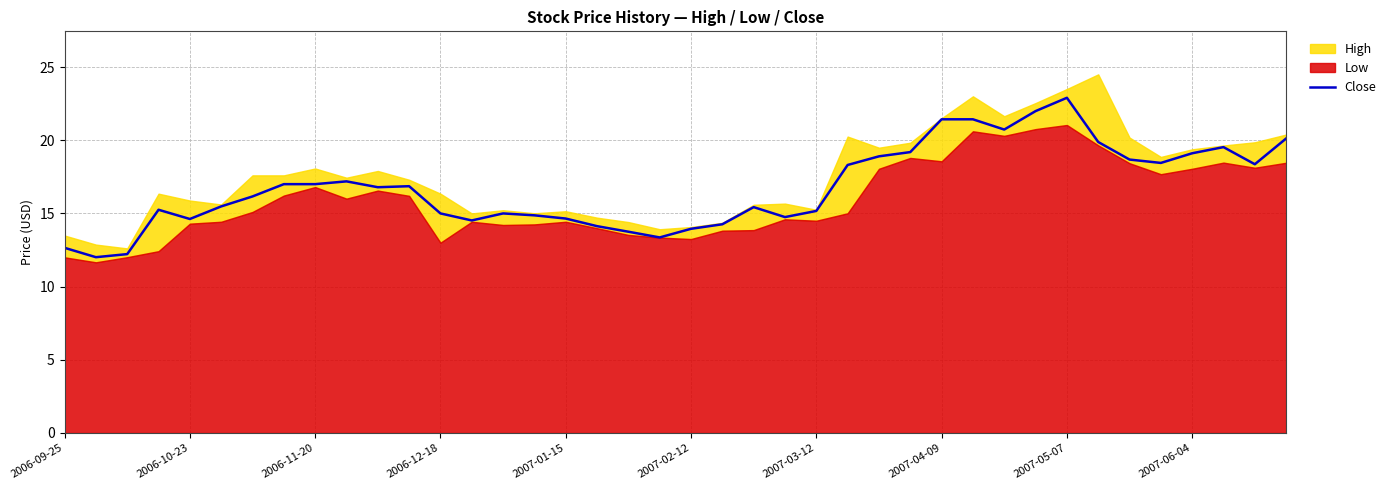

Between 22 and 13, which is larger?

22